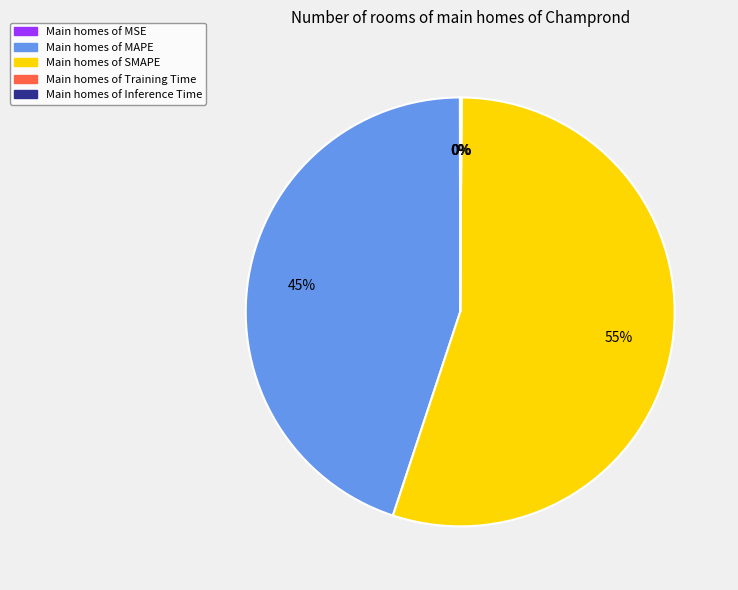

Does any single category account for the majority?

Yes